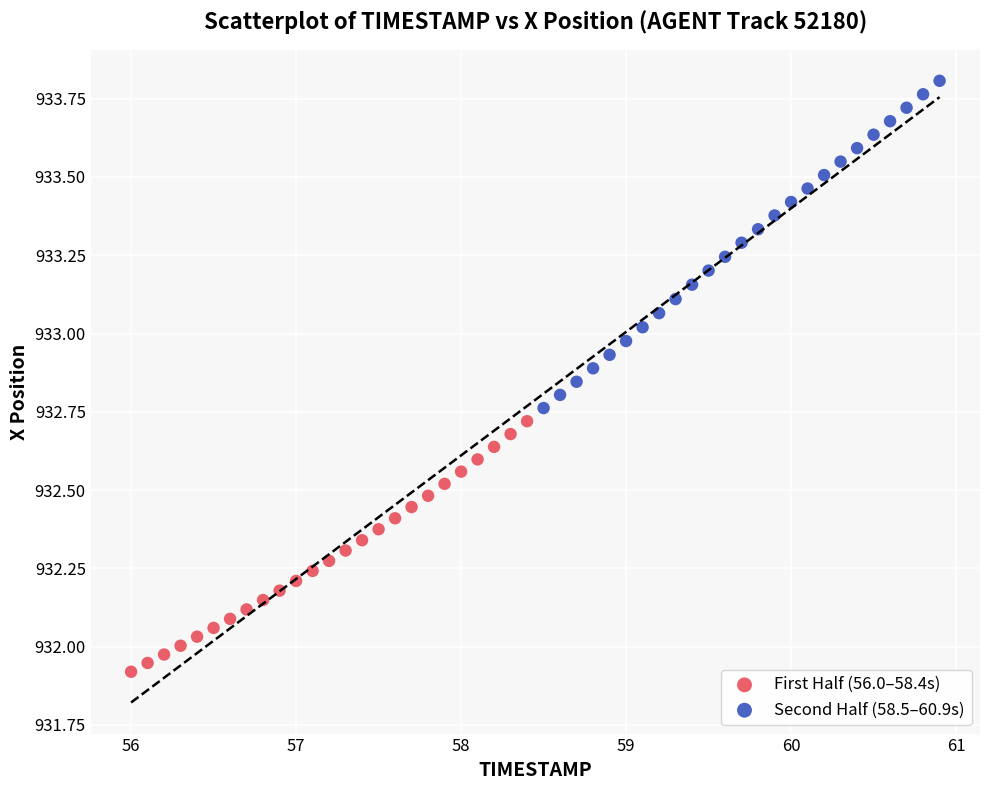

Which series reaches the minimum Y coordinate?

First Half (56.0–58.4s)